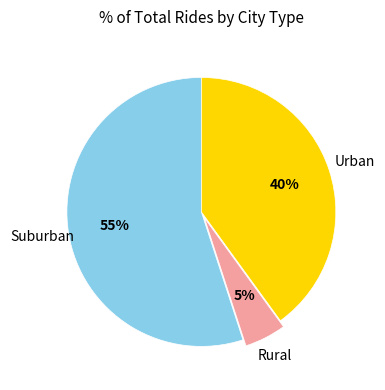

Is there a majority slice in this chart?

Yes